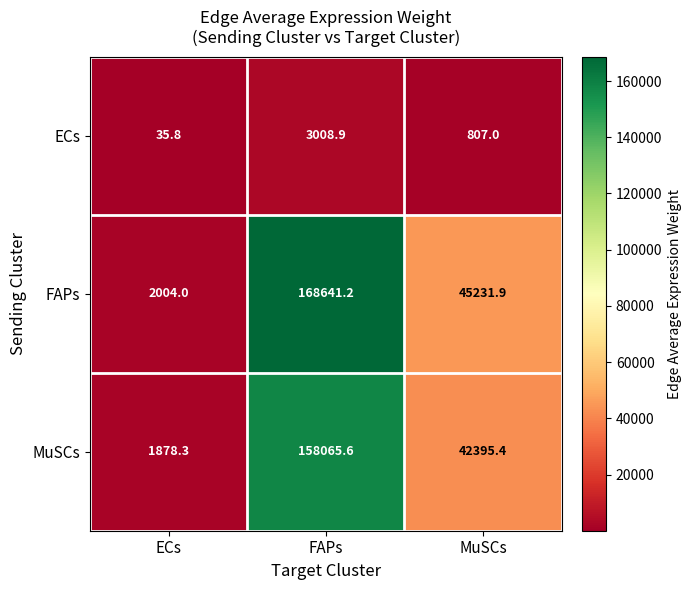

What is the difference between the maximum and second lowest values in the FAPs series?

123409.3